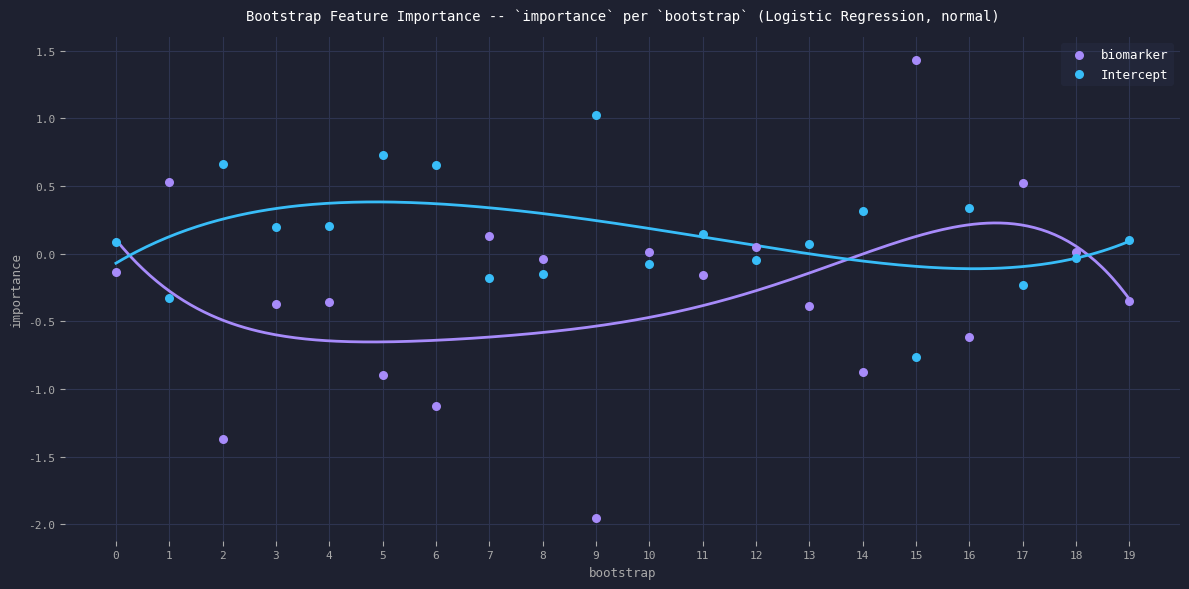

Which series contains the highest Y value?

biomarker